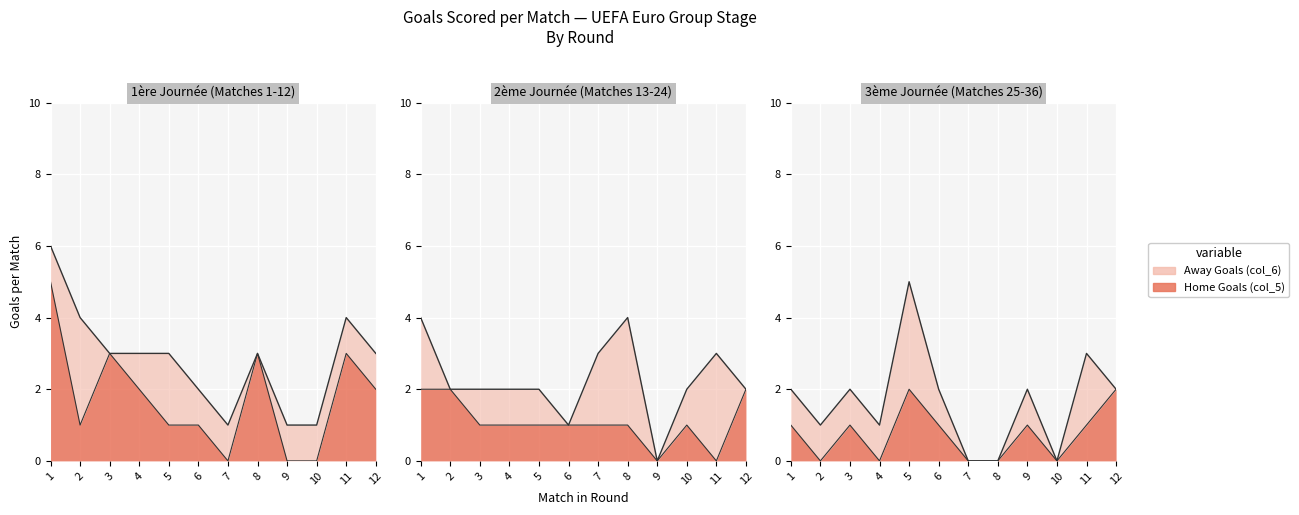

Where is the first local minimum for Away Goals (col_6)?

Match 3